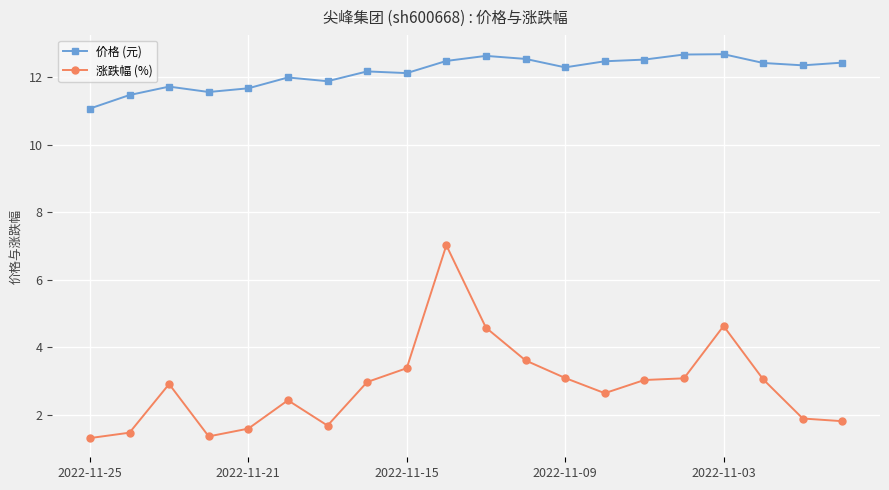

What is the sum of all 价格 (元) values?

243.1